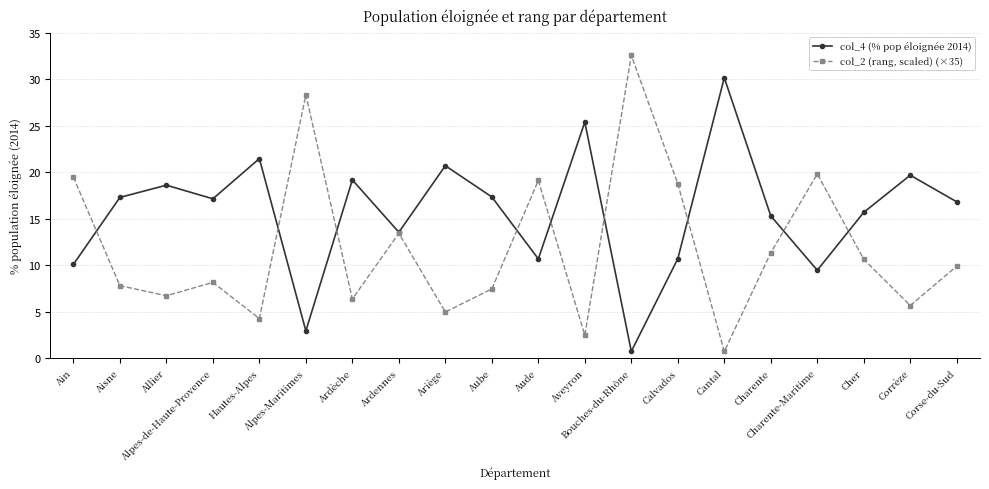

At how many categories does at least one series exceed 24?

4